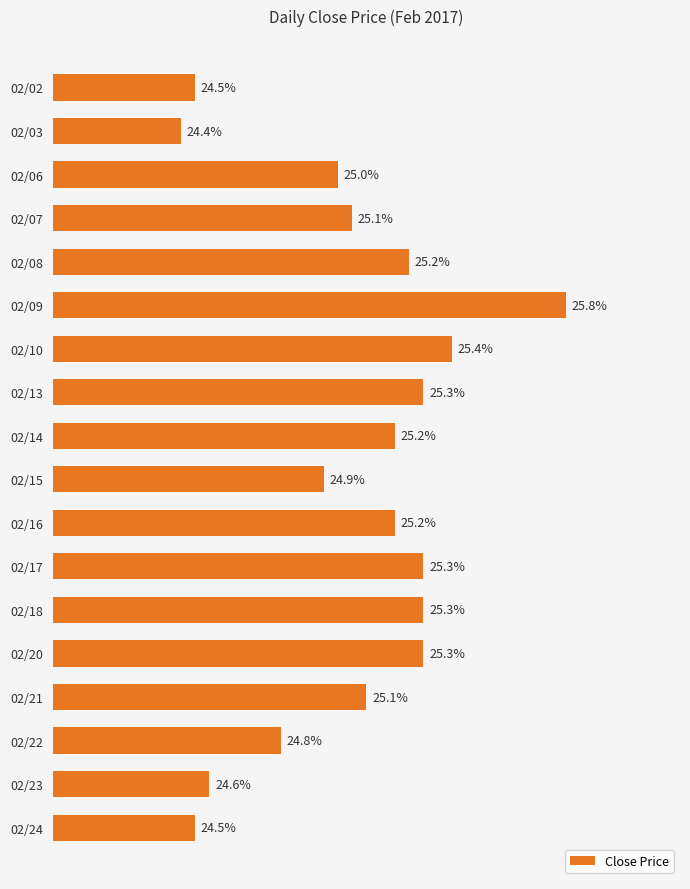

Which has a higher value, 02/02 or 02/23?

02/23